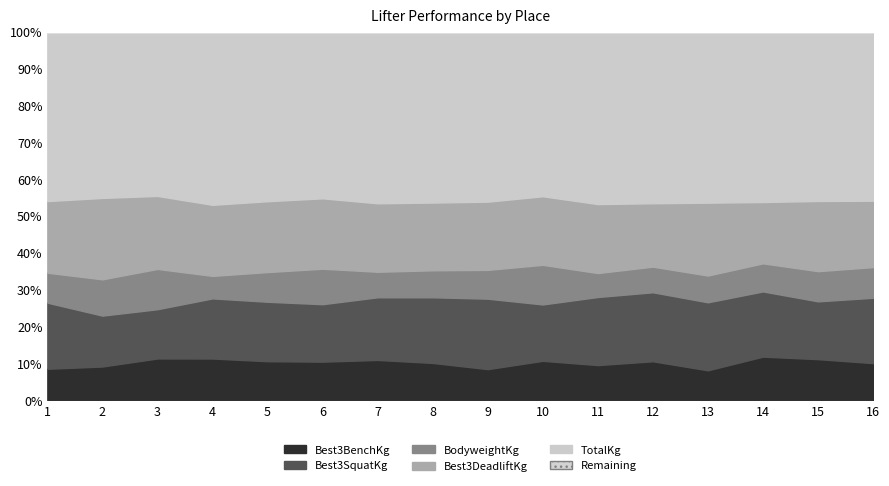

Where is the first local maximum for Best3SquatKg?

4